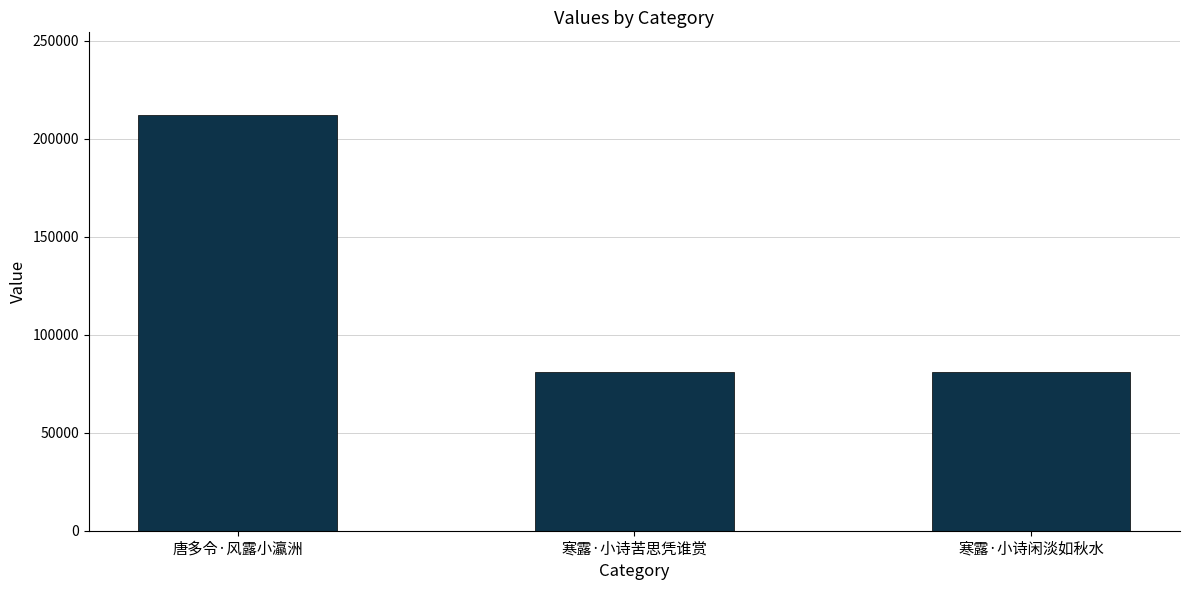

What is the sum of the values at 寒露·小诗苦思凭谁赏 and 寒露·小诗闲淡如秋水?

162246